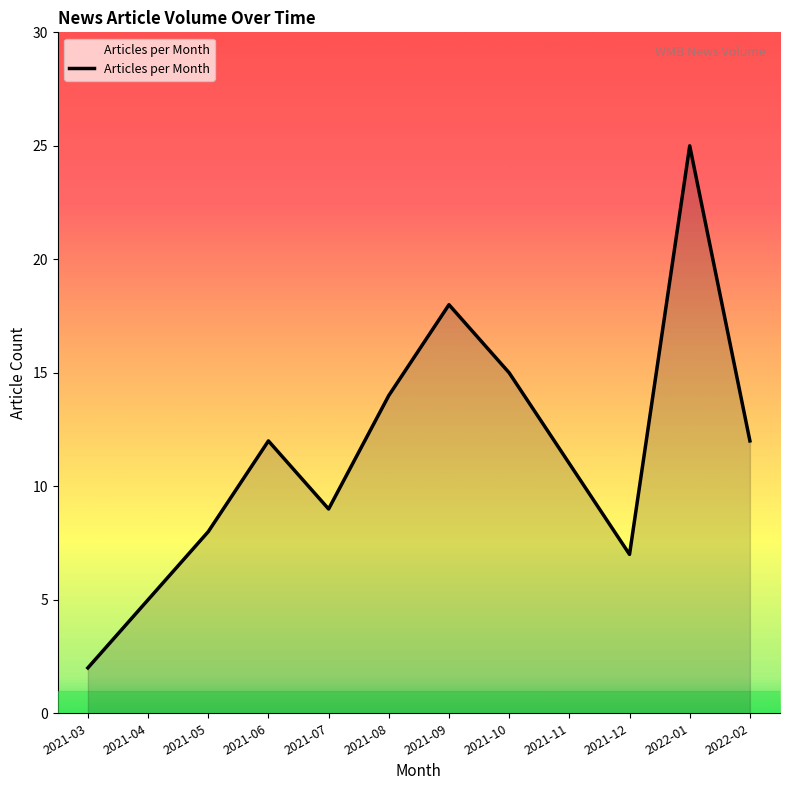

Is it true that the value at 2021-12 is 10?

False